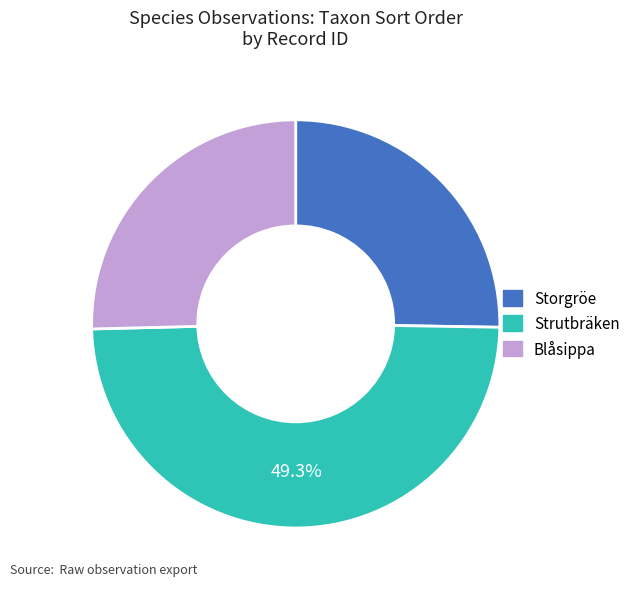

Does any single category account for the majority?

No